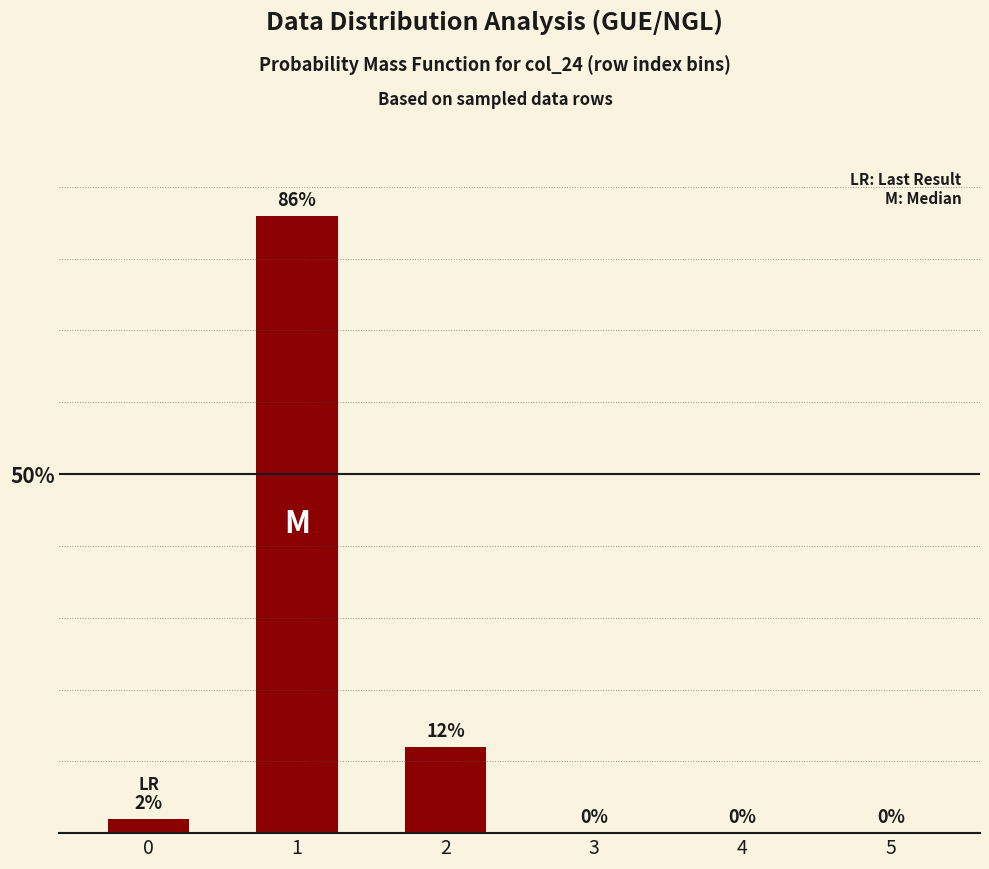

Reading left to right, list all the values displayed in this chart.

2	86	12	0	0	0